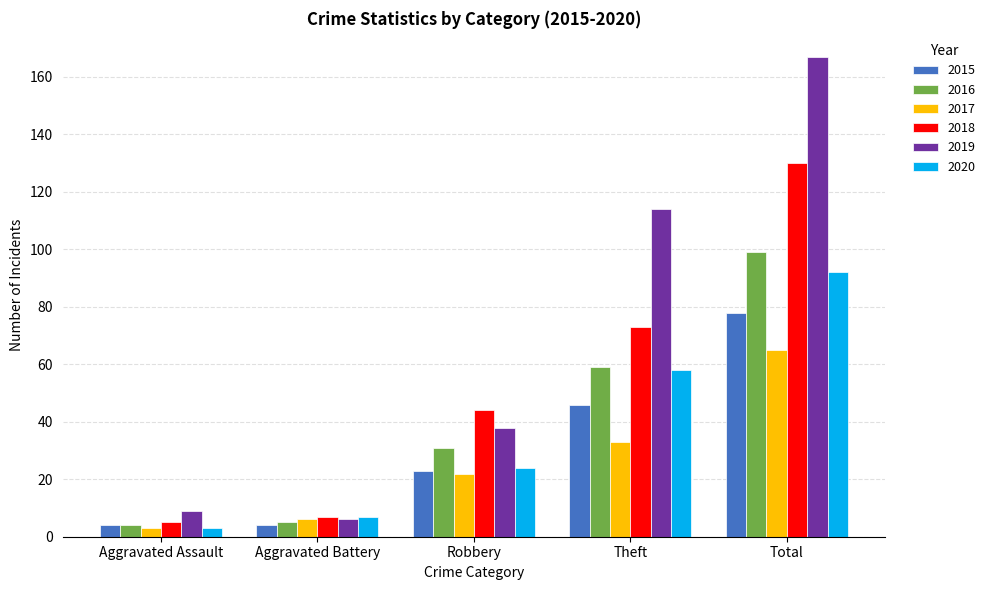

Reading left to right, list all the values displayed in this chart.

2015: Aggravated Assault=4	Aggravated Battery=4	Robbery=23	Theft=46	Total=78
2016: Aggravated Assault=4	Aggravated Battery=5	Robbery=31	Theft=59	Total=99
2017: Aggravated Assault=3	Aggravated Battery=6	Robbery=22	Theft=33	Total=65
2018: Aggravated Assault=5	Aggravated Battery=7	Robbery=44	Theft=73	Total=130
2019: Aggravated Assault=9	Aggravated Battery=6	Robbery=38	Theft=114	Total=167
2020: Aggravated Assault=3	Aggravated Battery=7	Robbery=24	Theft=58	Total=92